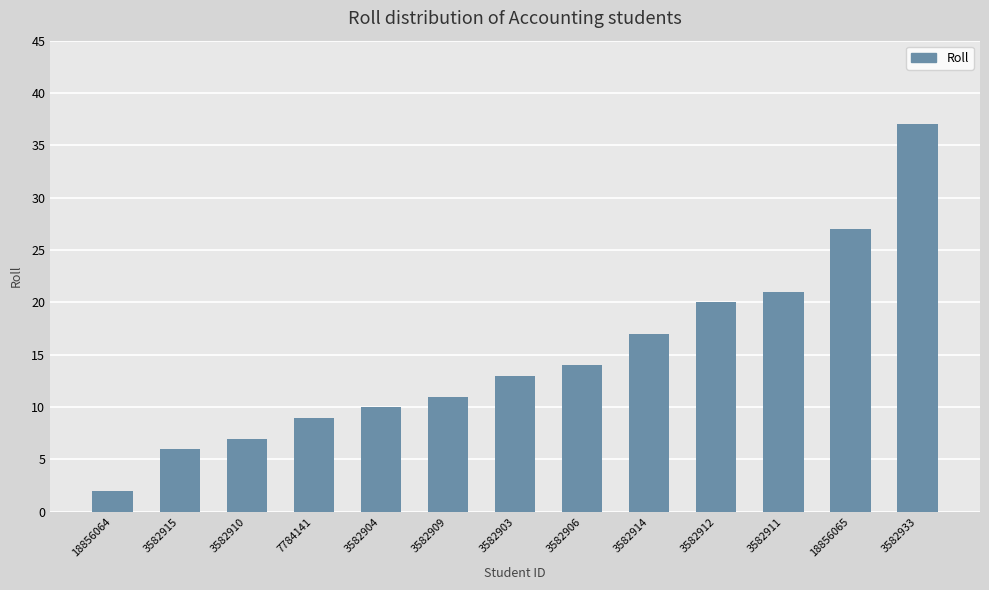

What is the difference between the maximum and second lowest values?

31